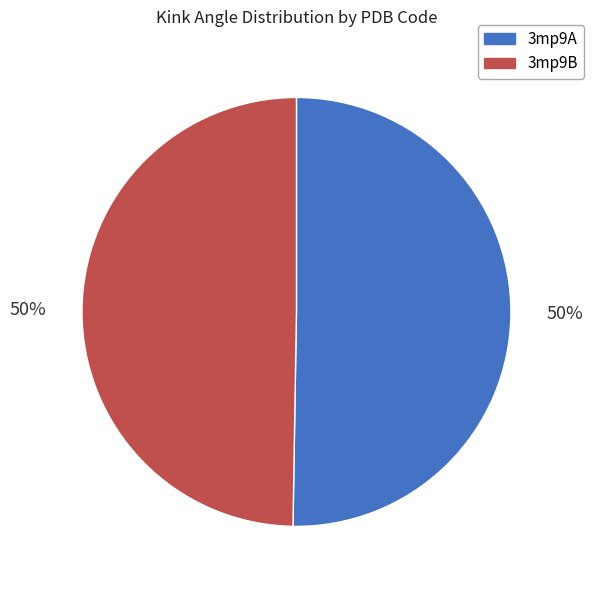

To the nearest percent, what is the combined percentage of 3mp9A and 3mp9B?

100%